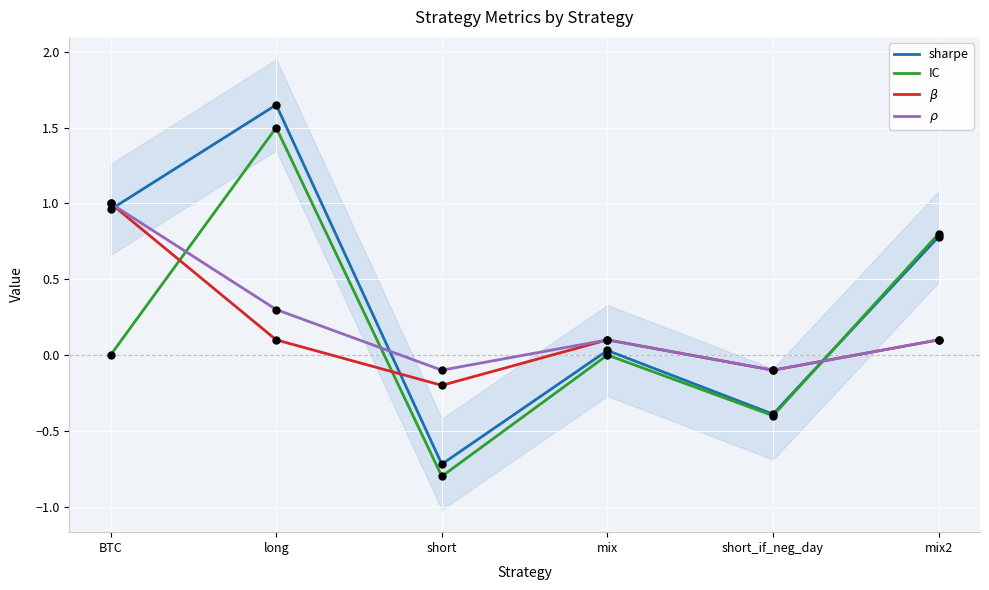

At how many categories does at least one series exceed 1?

1